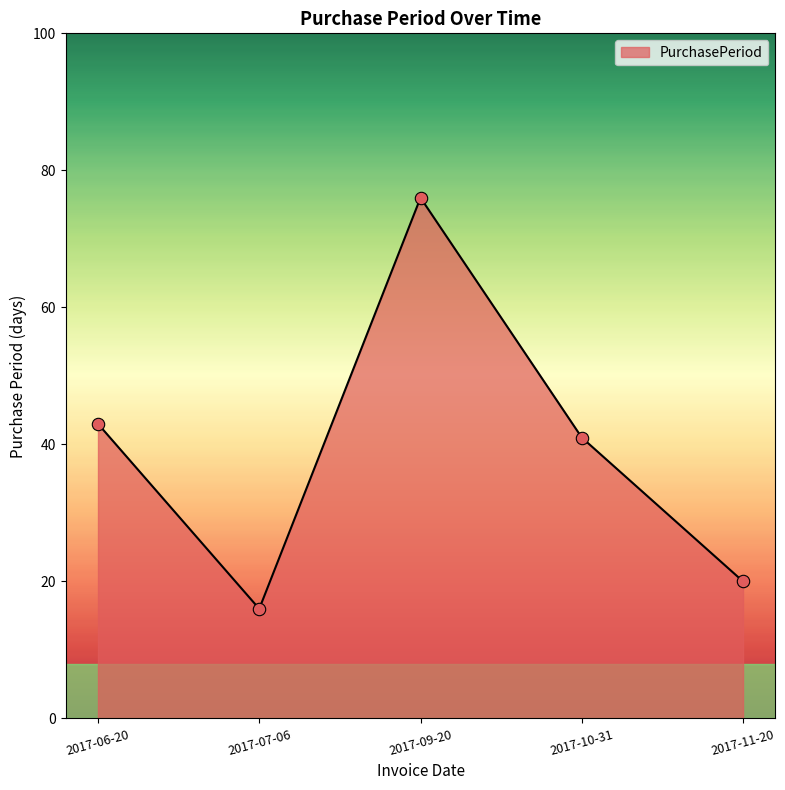

Approximately how many times larger is the value at 2017-10-31 compared to 2017-09-20?

0.5